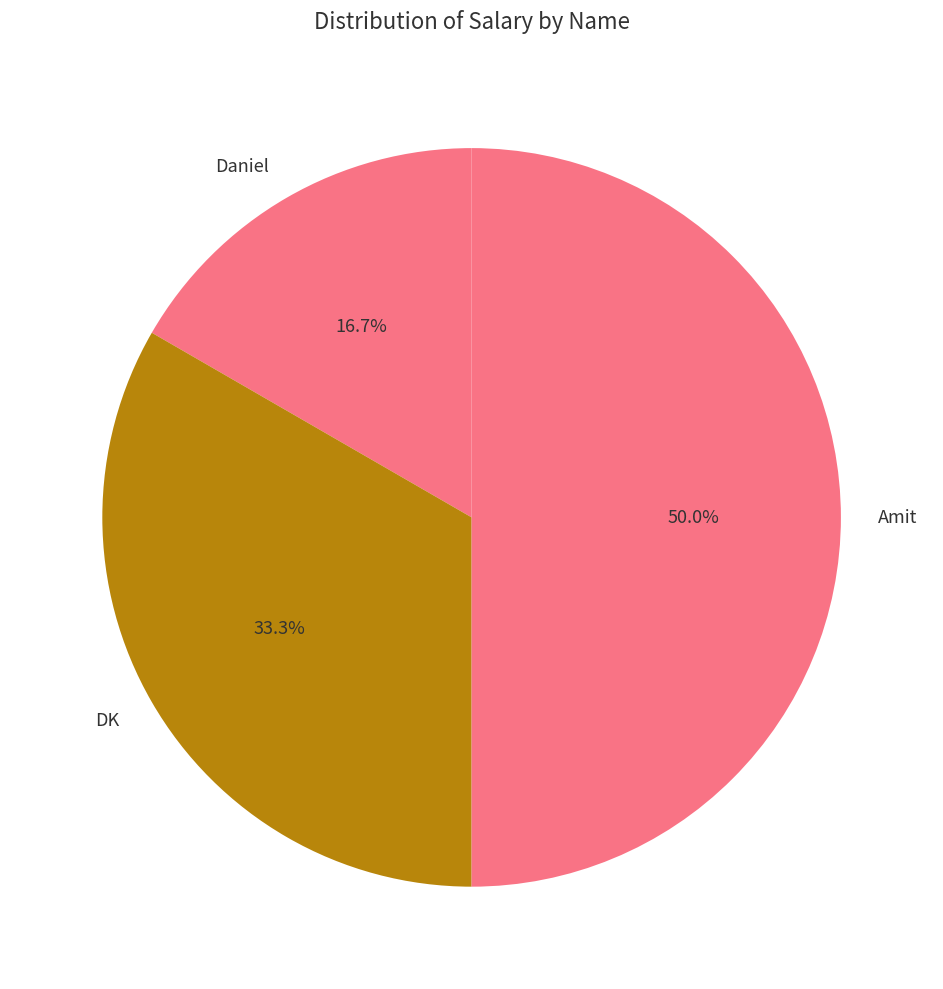

Rank the categories by value from lowest to highest.

Daniel, DK, Amit